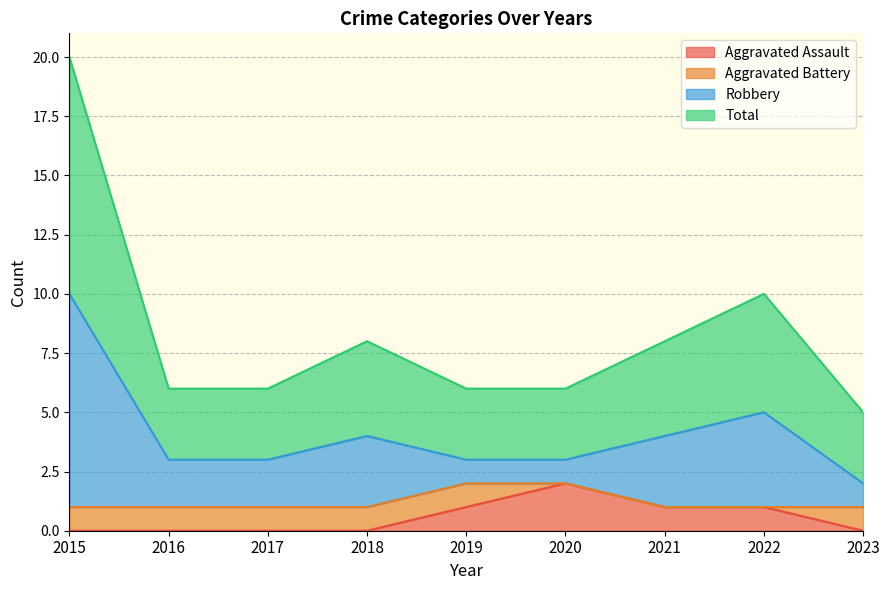

At which category does Total reach its first local peak?

2018